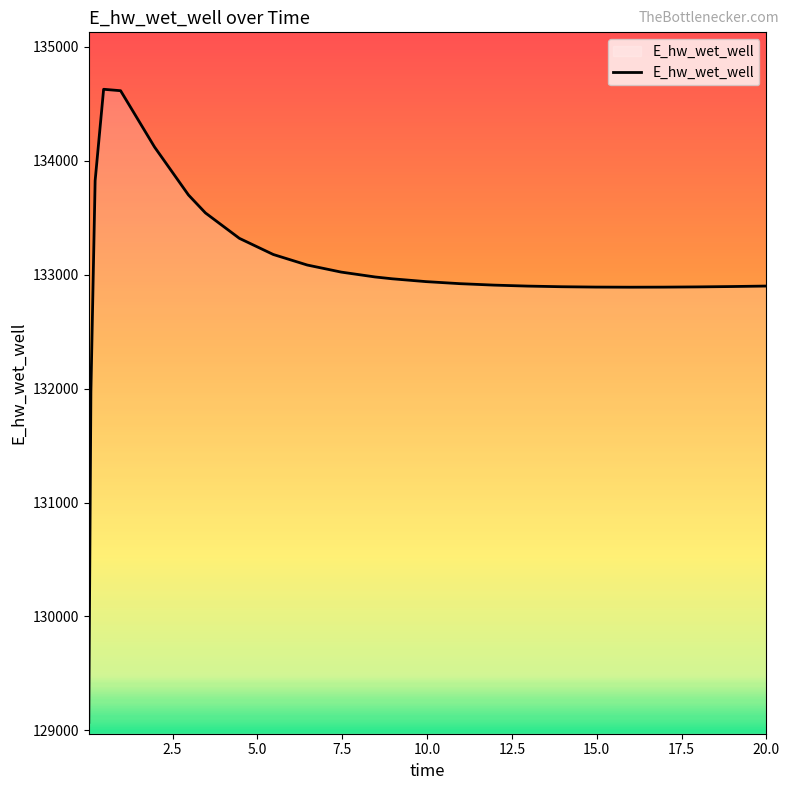

What is the minimum value shown in the chart?

129070.5